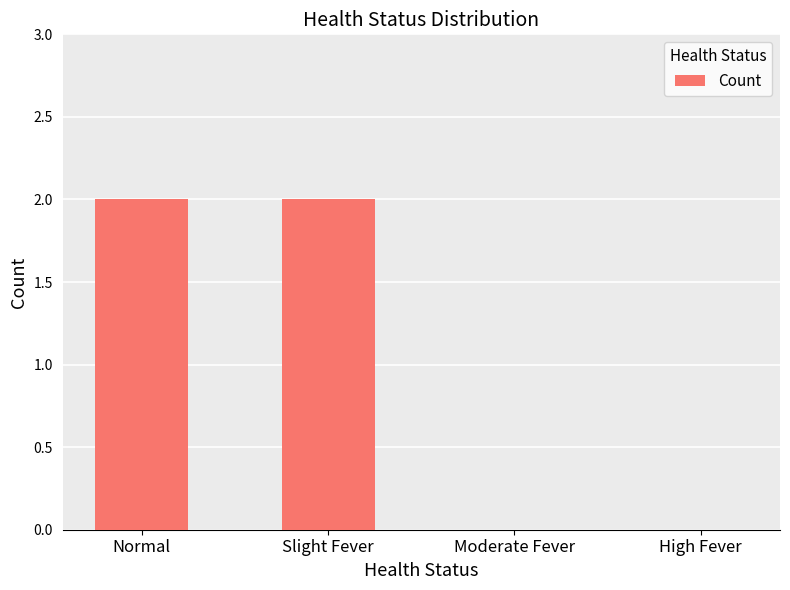

What is the greatest value displayed?

2